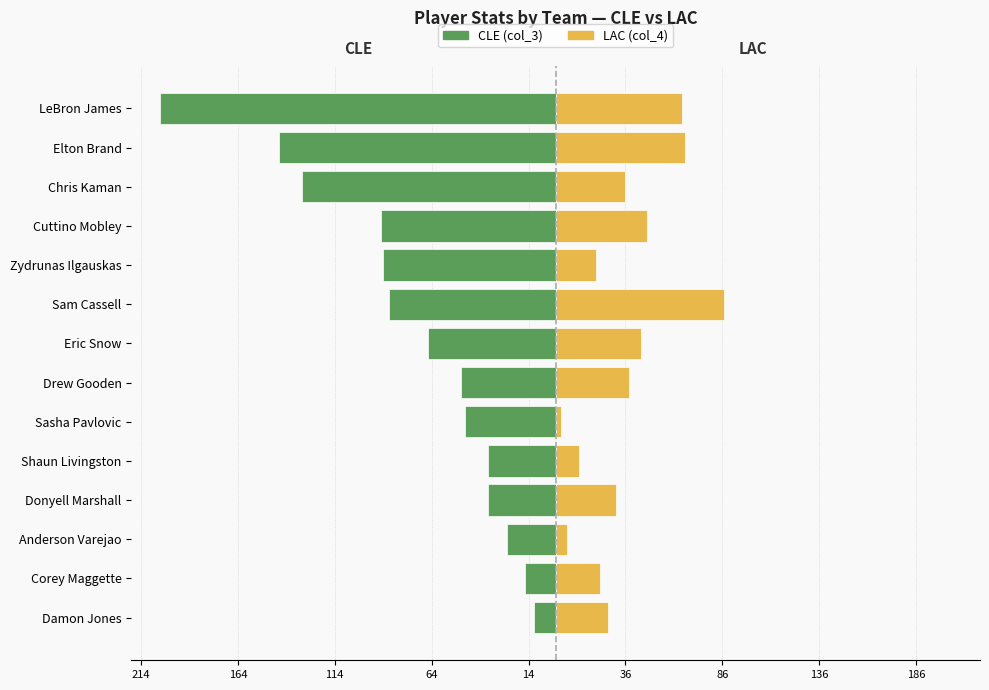

The value of CLE (col_3) at Sasha Pavlovic is -61. True or false?

False